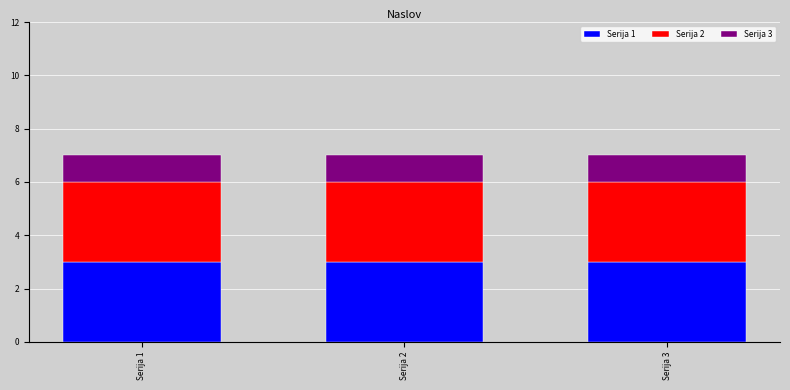

The Serija 1 series shows 2 at Serija 1. True or false?

False